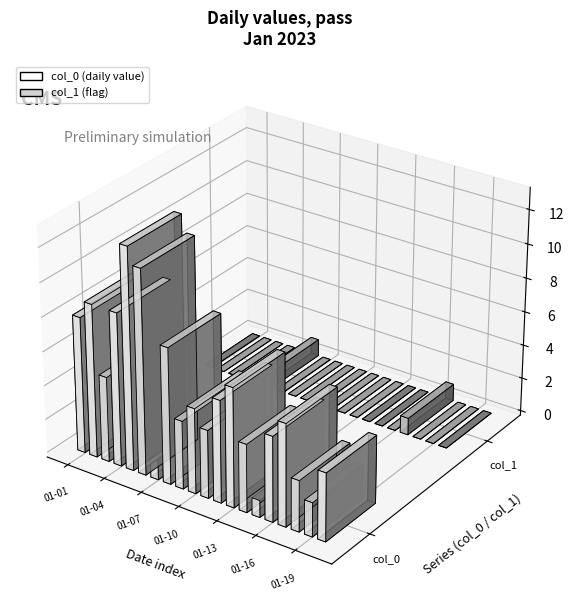

The col_1 series shows 1 at 2023-01-14. True or false?

False